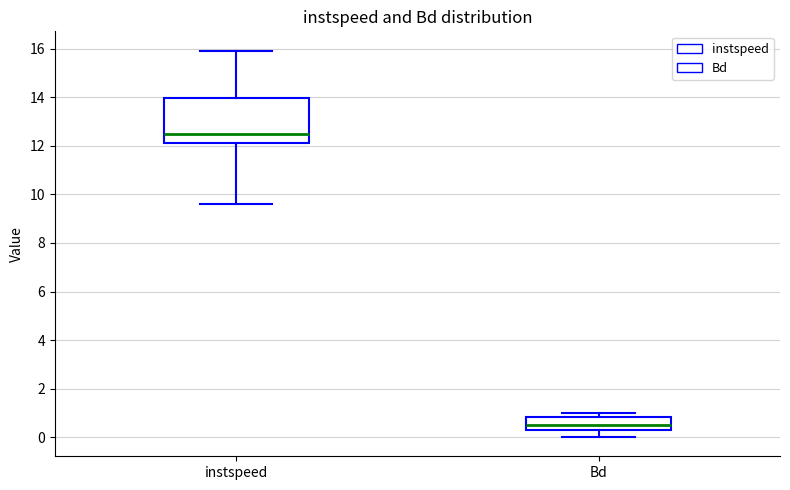

Where does the lower whisker of the box for Bd end on the y-axis? The values are not printed on the chart, so give them approximately, as read against the axis.

0.0